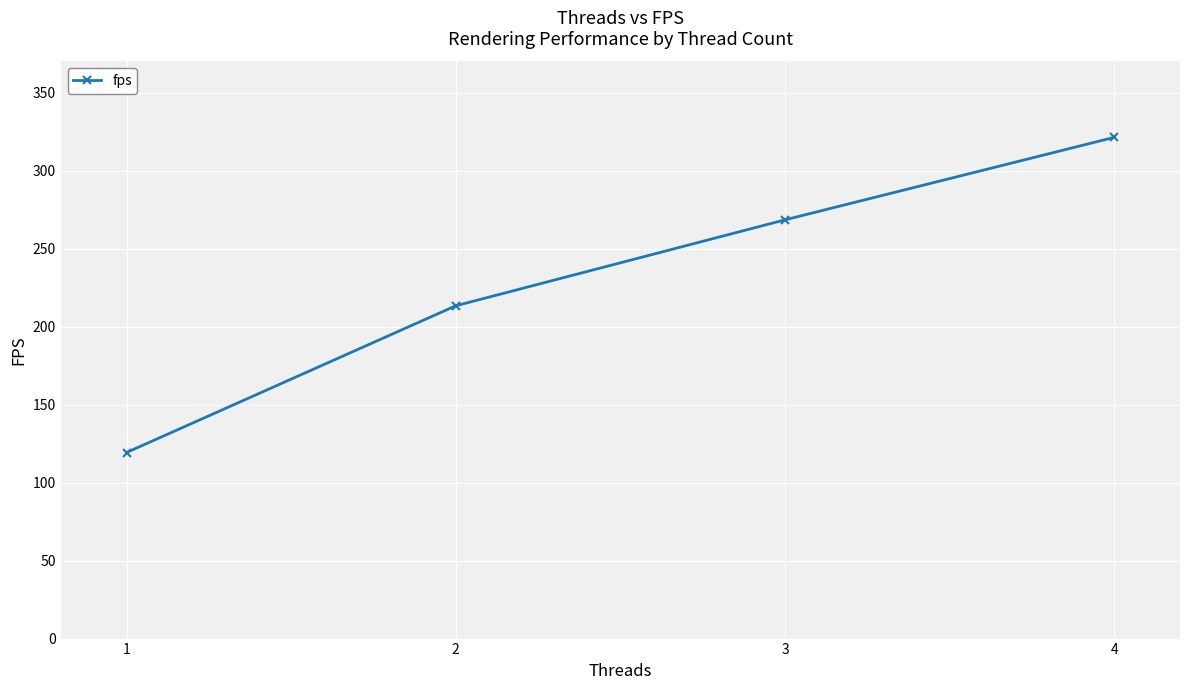

How many data points does each series have?

4